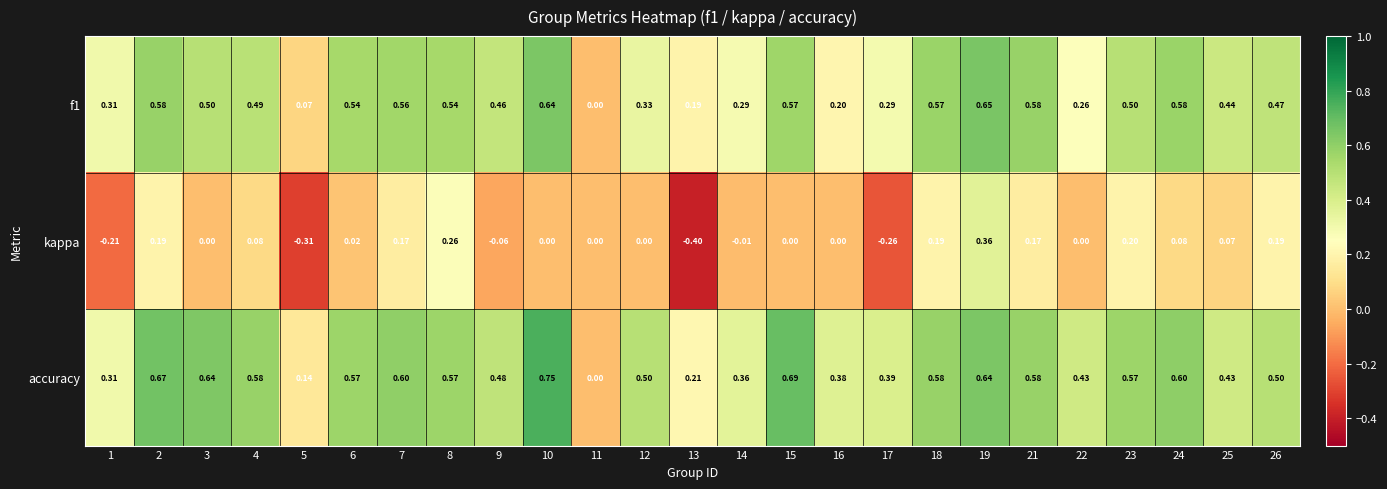

Which series has the largest range (max minus min)?

kappa